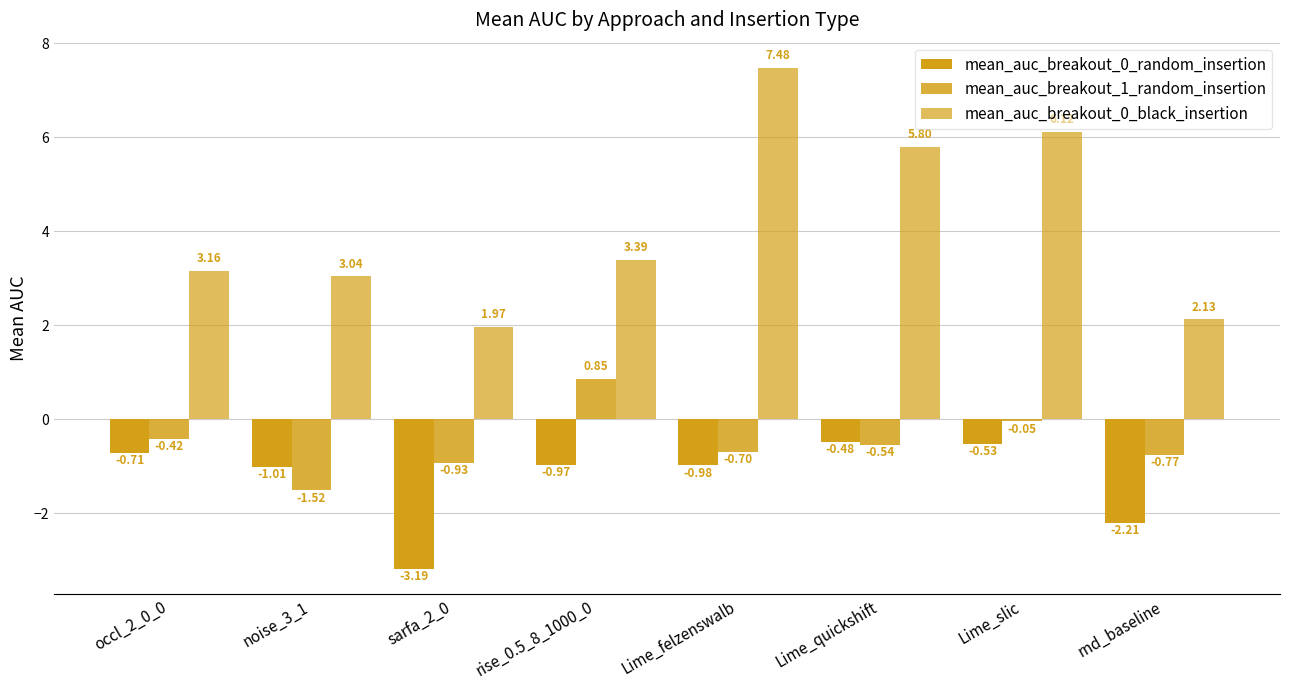

Rank the series by their maximum value, from lowest to highest.

mean_auc_breakout_0_random_insertion, mean_auc_breakout_1_random_insertion, mean_auc_breakout_0_black_insertion